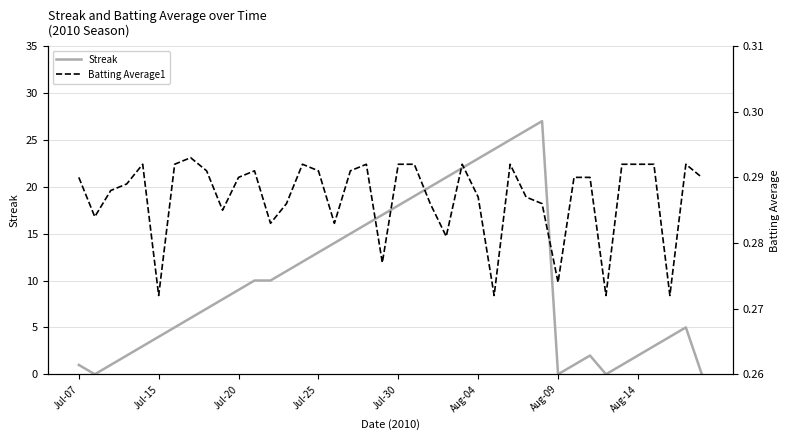

How many lines are shown in the chart?

2